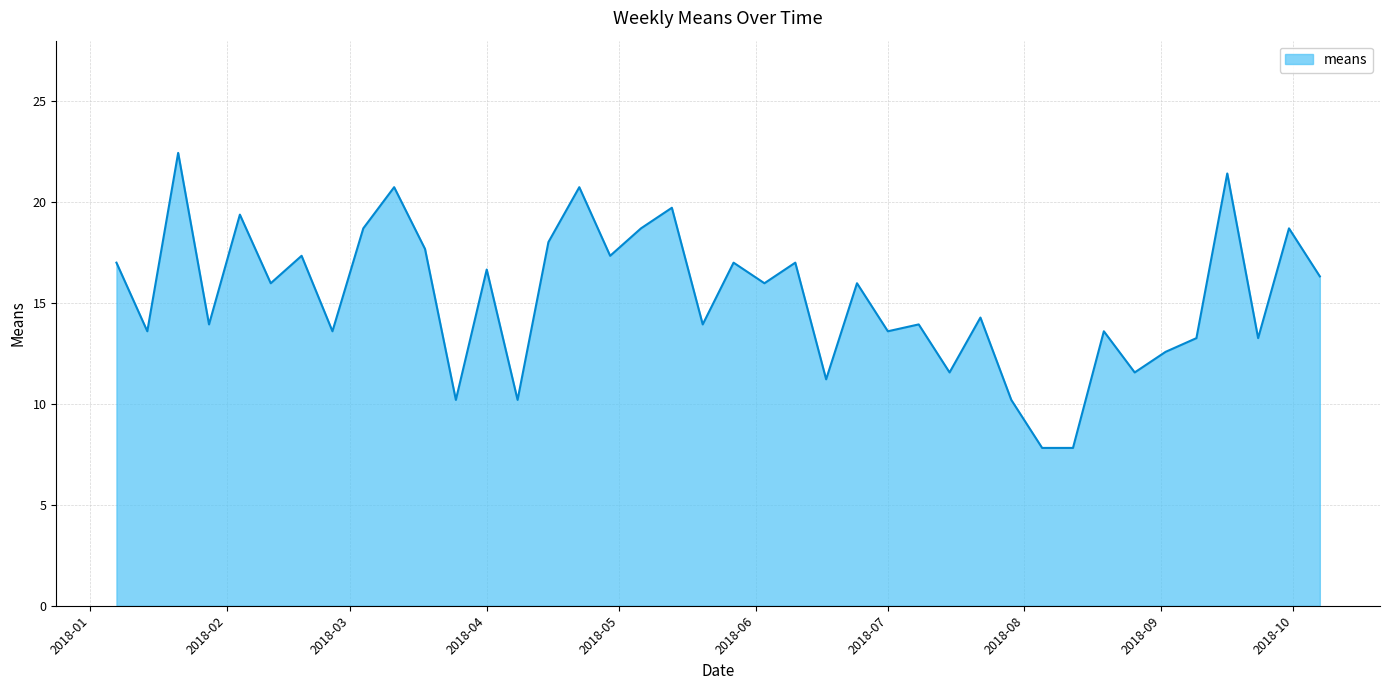

What is the difference between the maximum and minimum values?

14.6